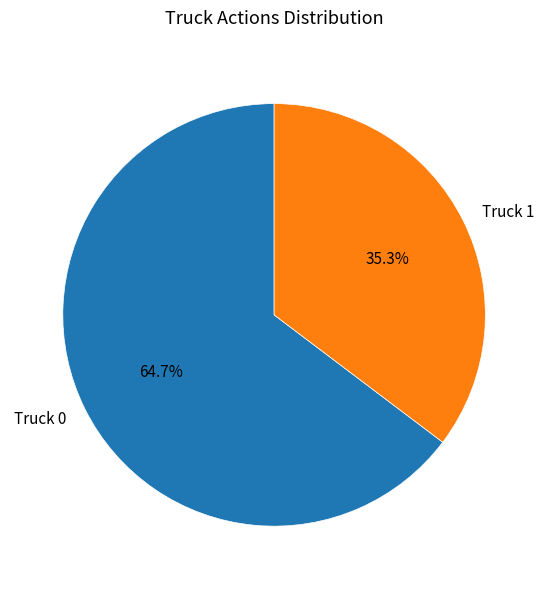

What percentage is the Truck 1 slice, to the nearest percent?

35%